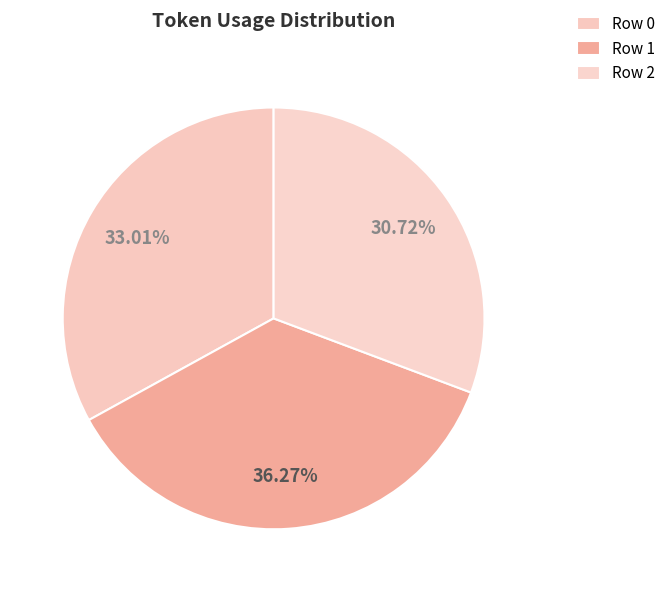

How many segments does this pie chart have?

3